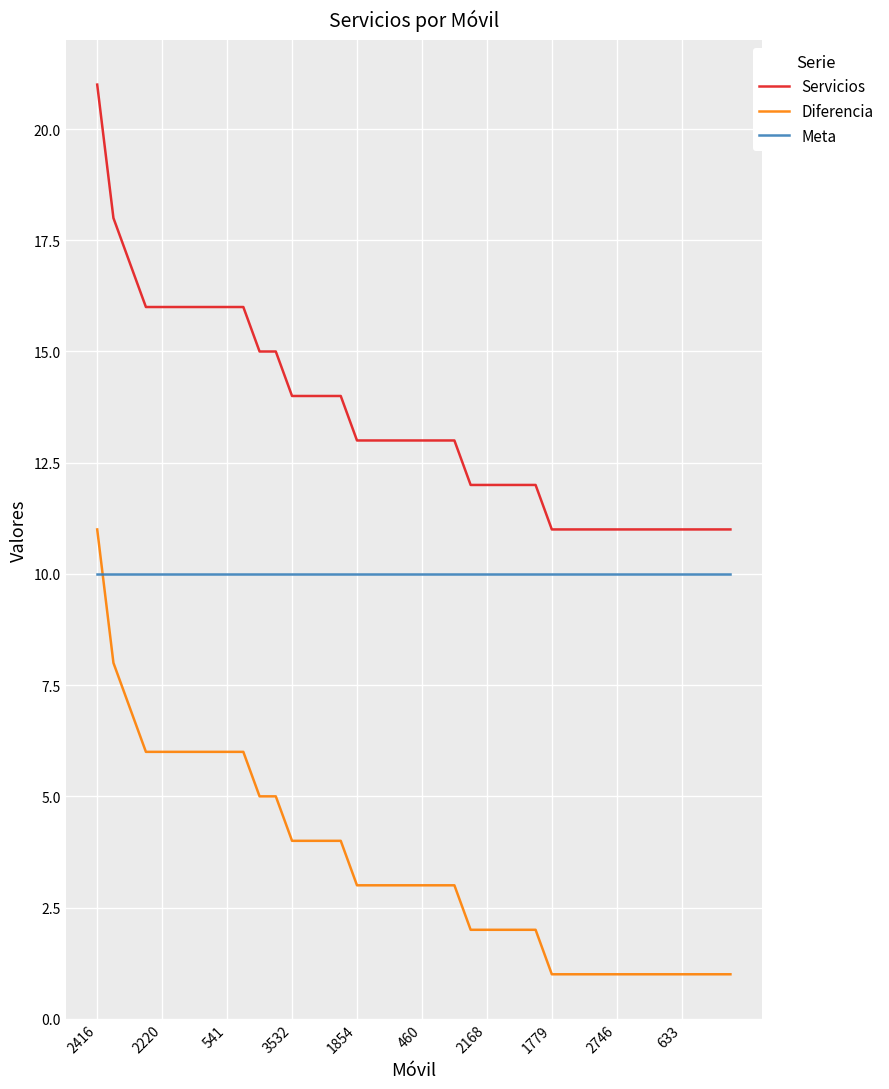

What are all the series names shown in the legend?

Servicios, Diferencia, Meta